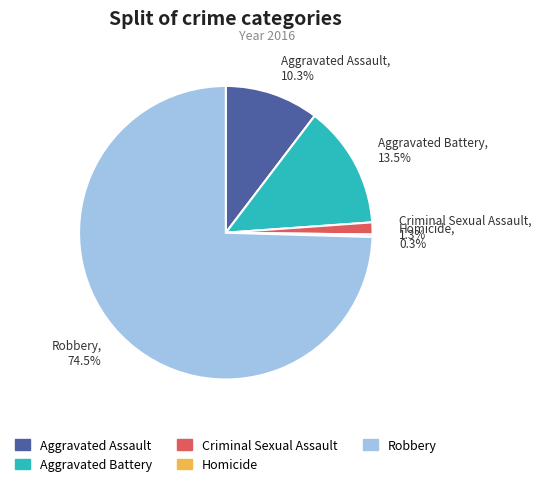

True or false: Aggravated Assault accounts for 10% of the total.

True